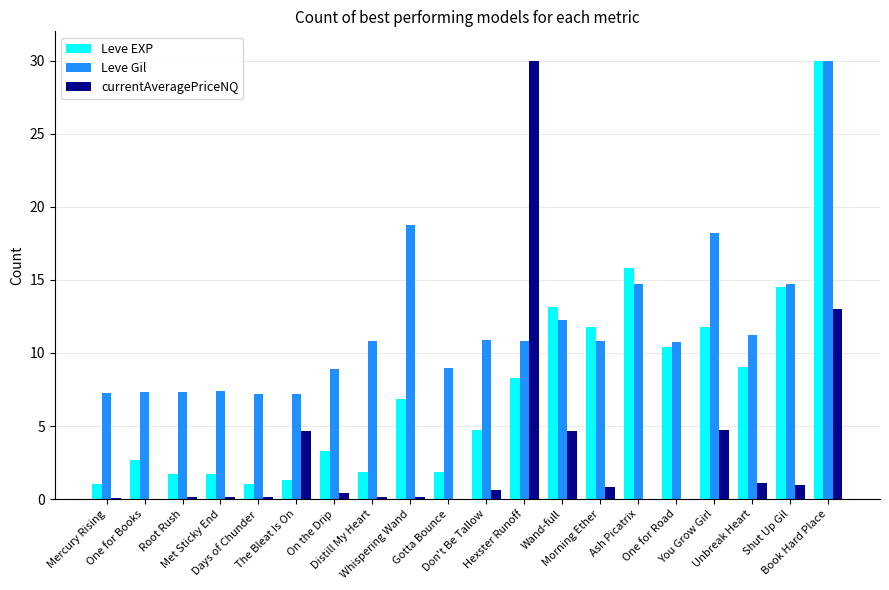

At which category is the sum across all series the highest?

Book Hard Place